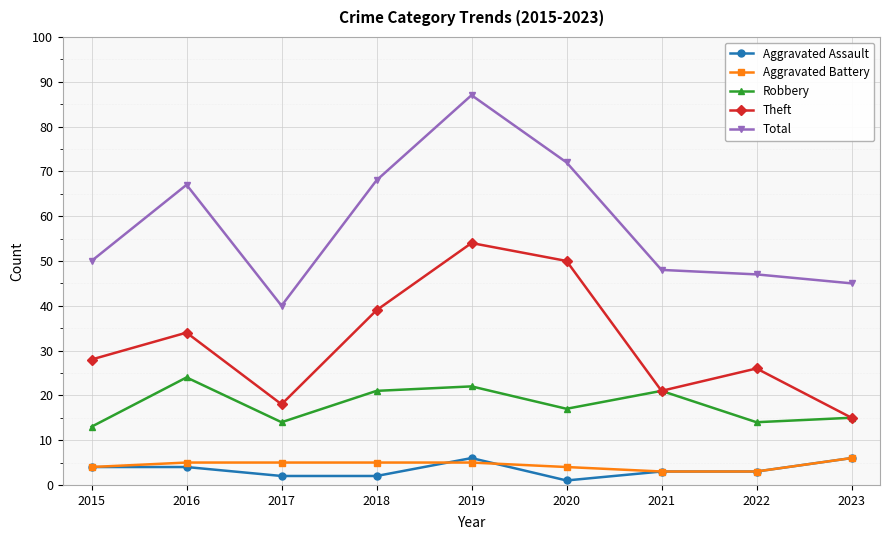

At which category is the sum across all series the highest?

2019